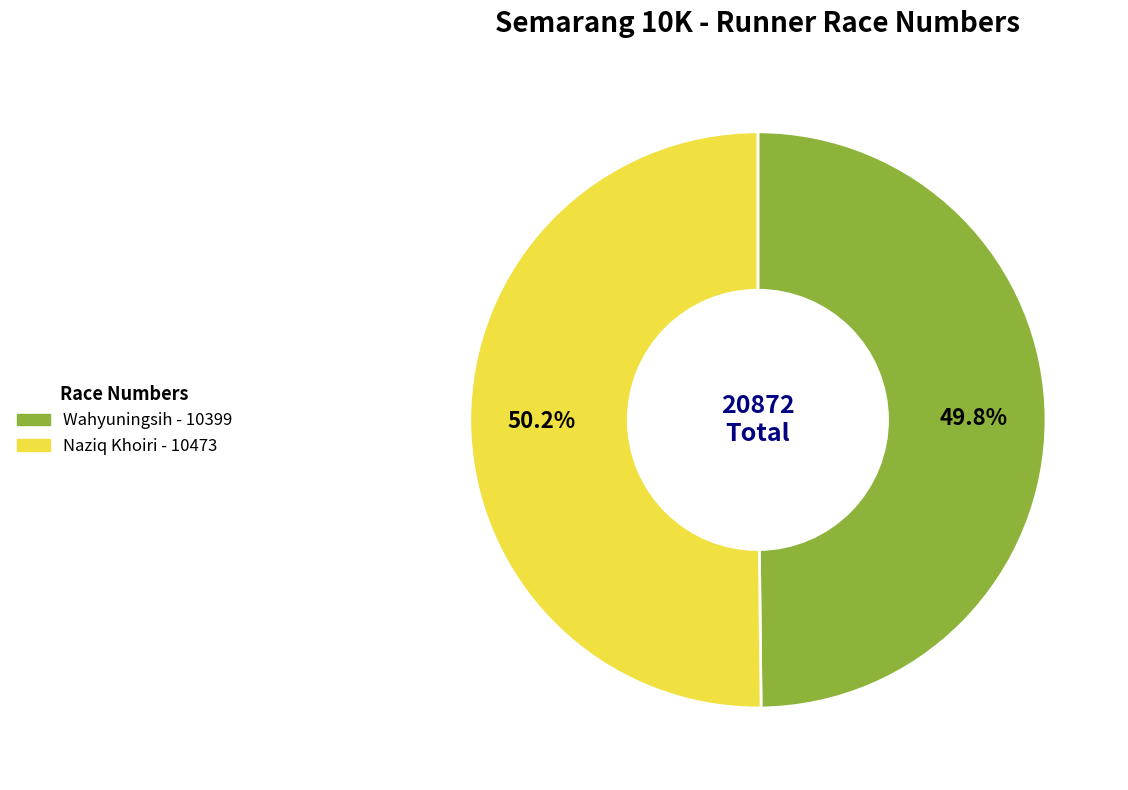

Combined, what portion of the pie is Naziq Khoiri and Wahyuningsih?

100.0%